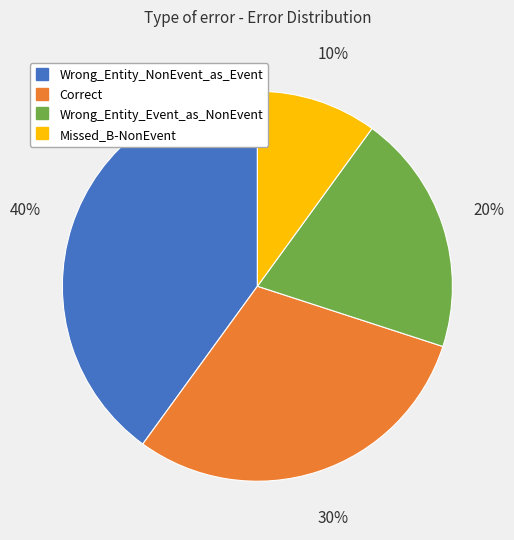

What is the largest slice in the pie chart?

Wrong_Entity_NonEvent_as_Event